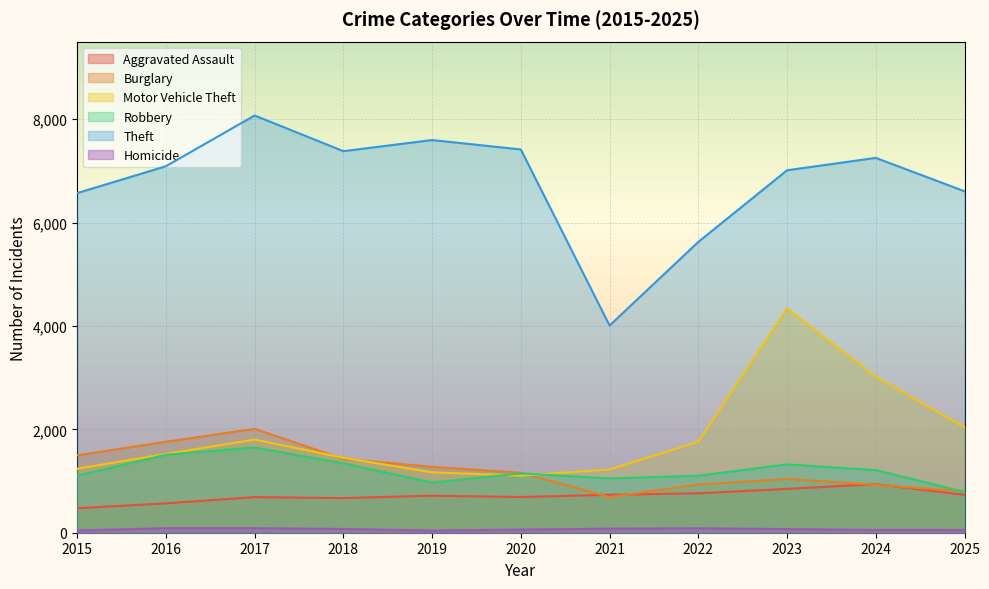

What is the sum of all Theft values?

74621